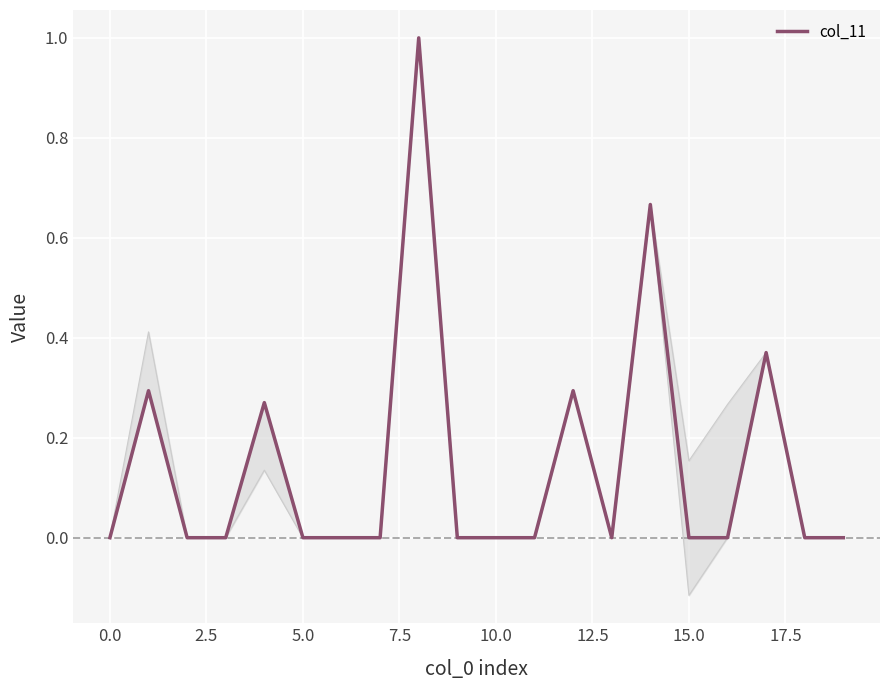

The col_11 series shows 0.0 at 10.0. True or false?

True